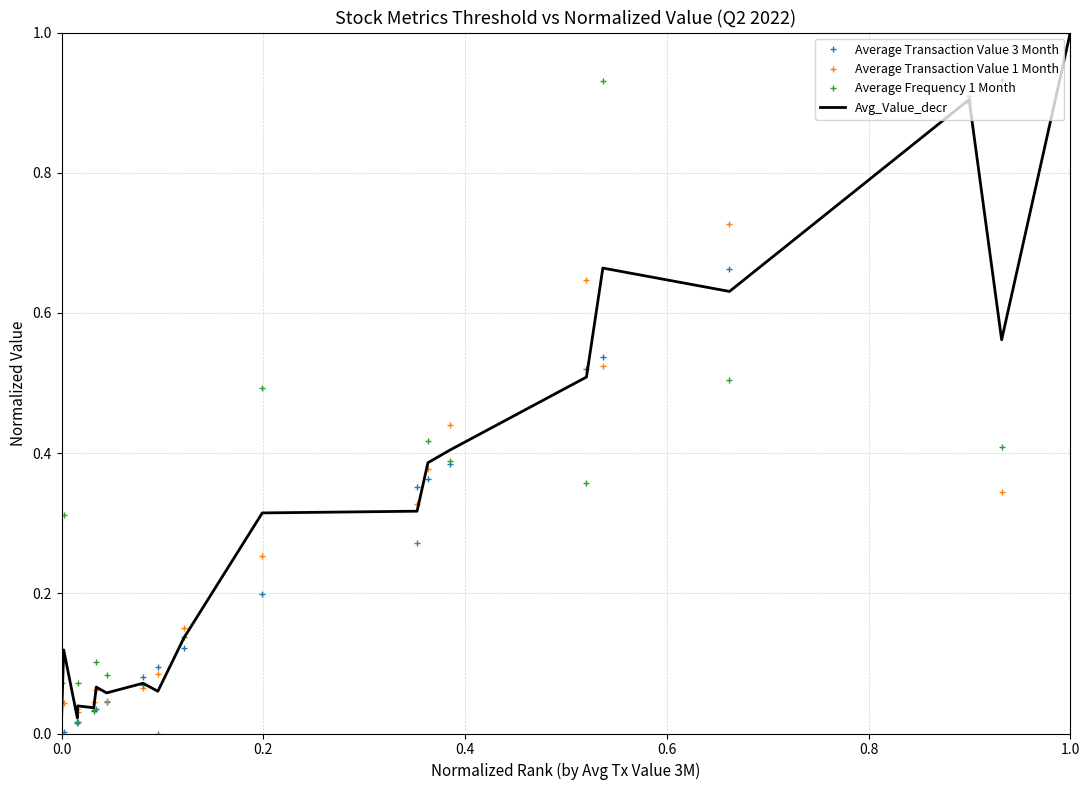

What is the maximum value for Average Transaction Value 1 Month?

1.0